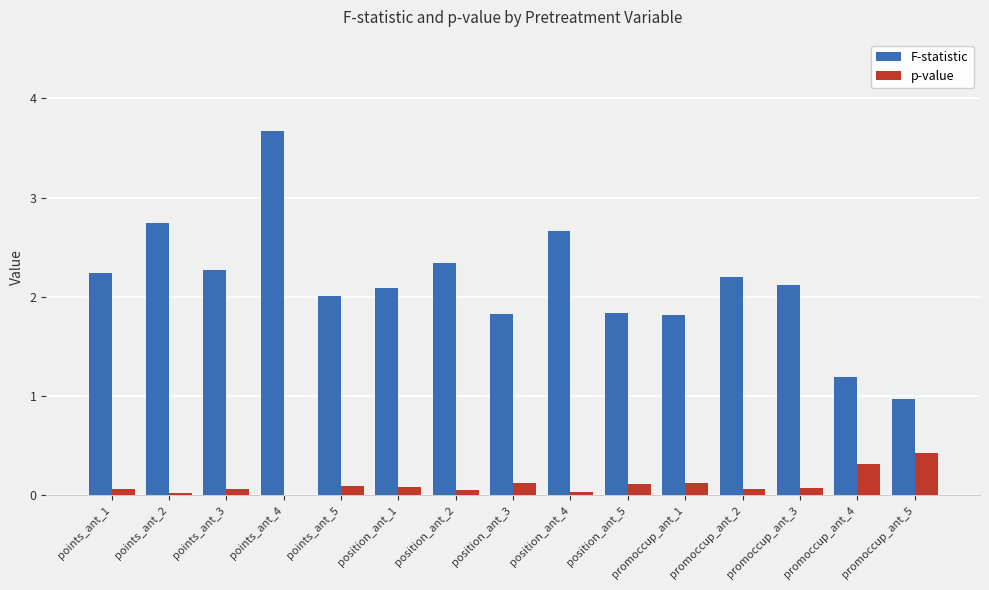

What are all the series names shown in the legend?

F-statistic, p-value